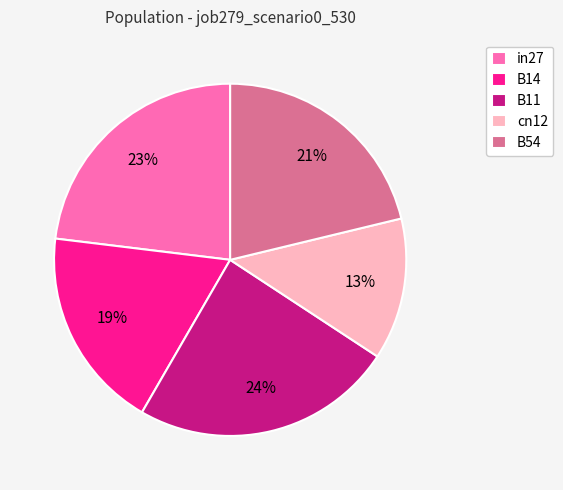

Does cn12 represent more than half of the total?

No